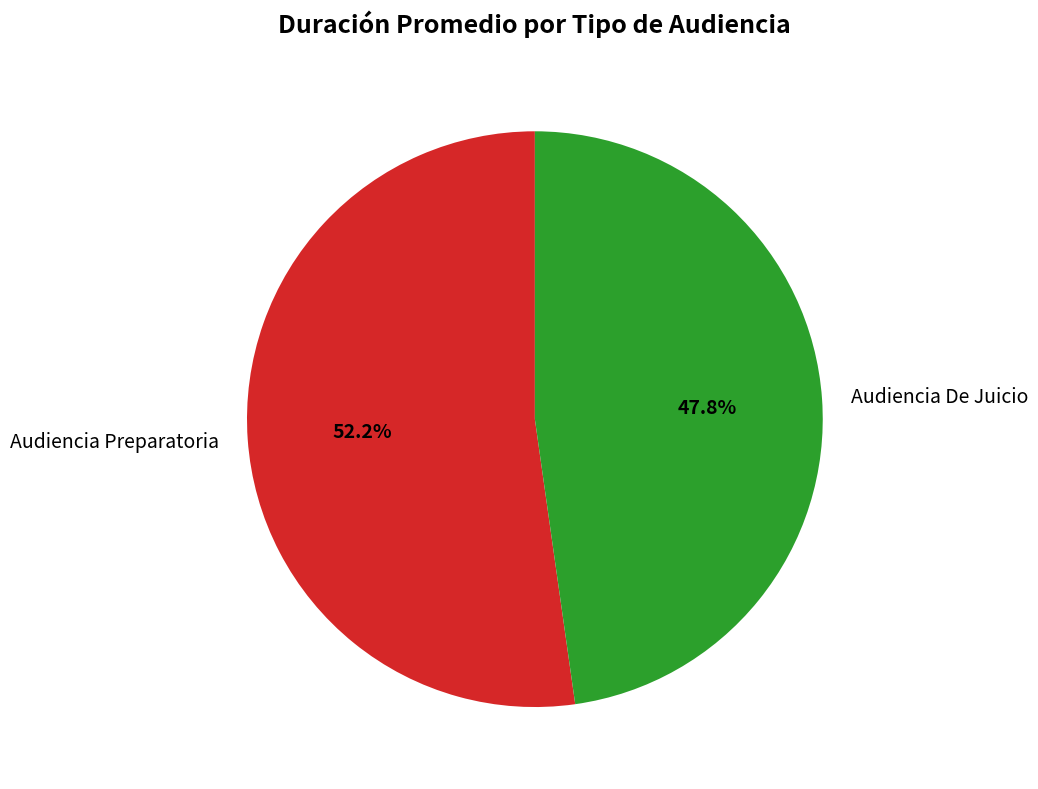

Rank the categories by value from lowest to highest.

Audiencia De Juicio, Audiencia Preparatoria